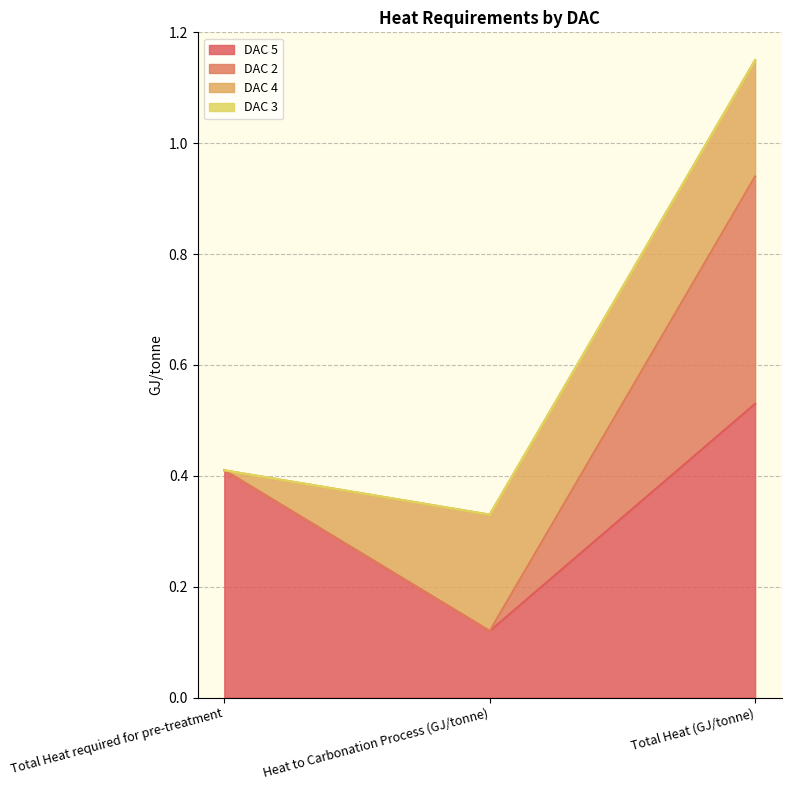

Rank the categories by DAC 5 value from lowest to highest.

Heat to Carbonation Process (GJ/tonne), Total Heat required for pre-treatment, Total Heat (GJ/tonne)